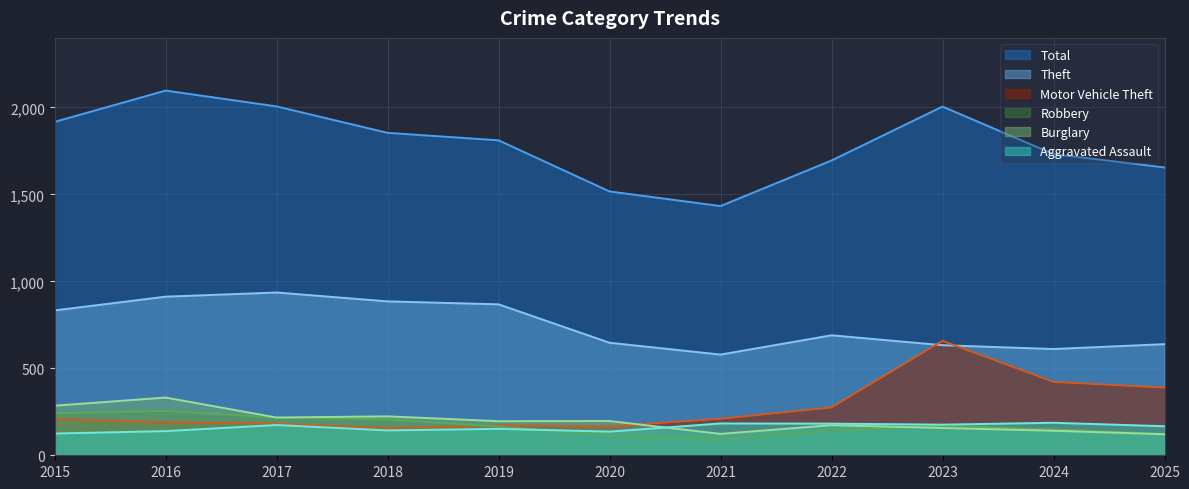

What is the highest value of the Burglary series?

332